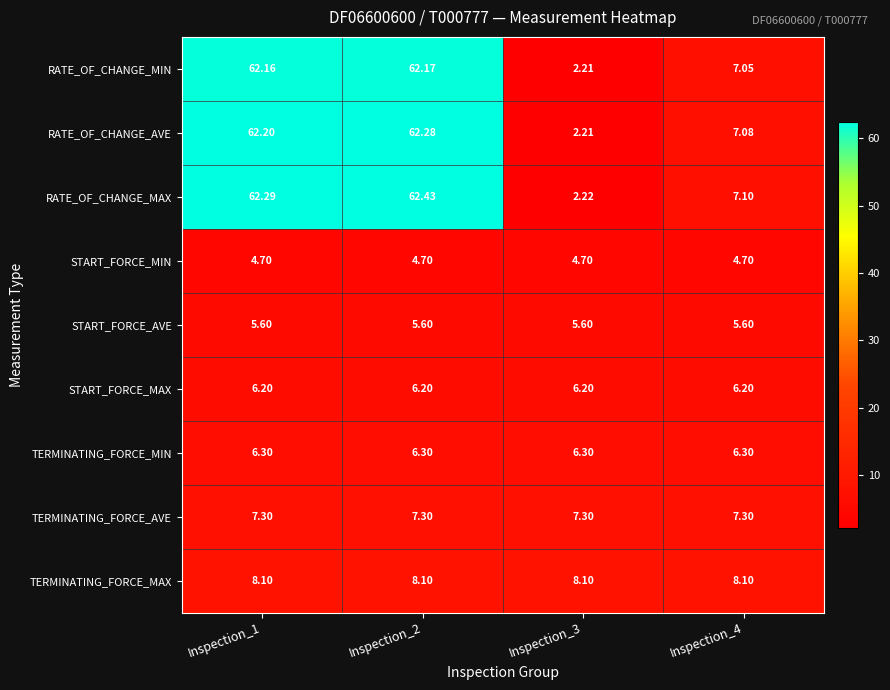

Between Inspection_1 and Inspection_4, which series saw the biggest shift?

RATE_OF_CHANGE_MAX